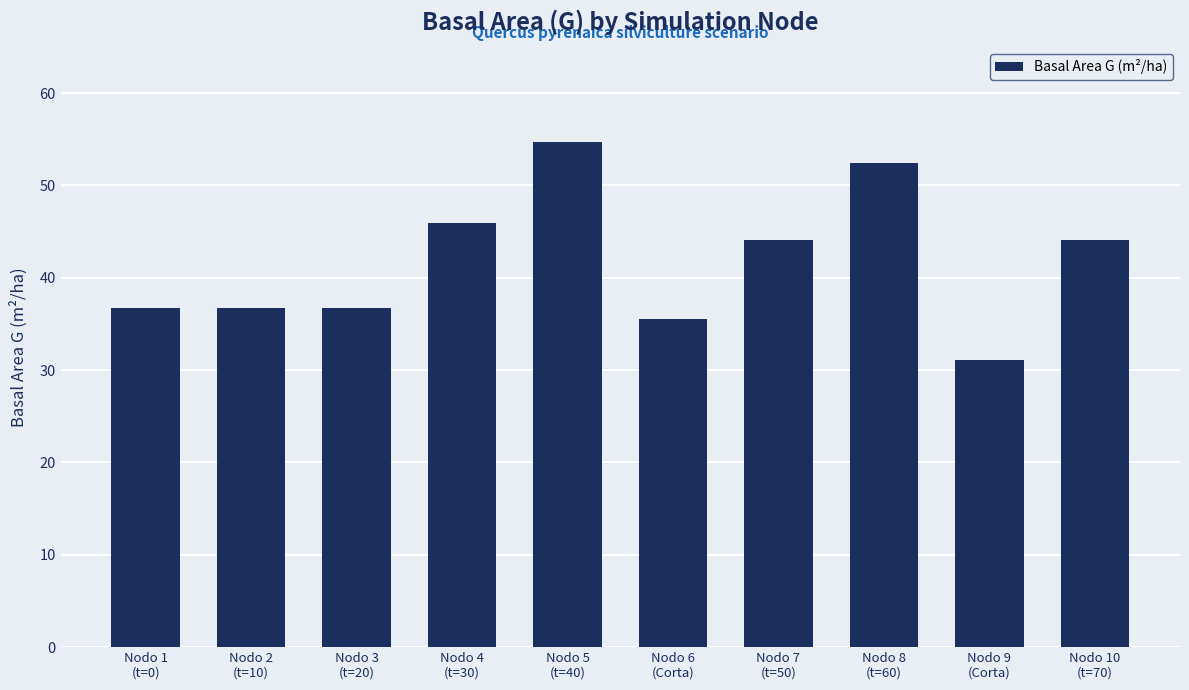

What is the minimum value shown in the chart?

31.1